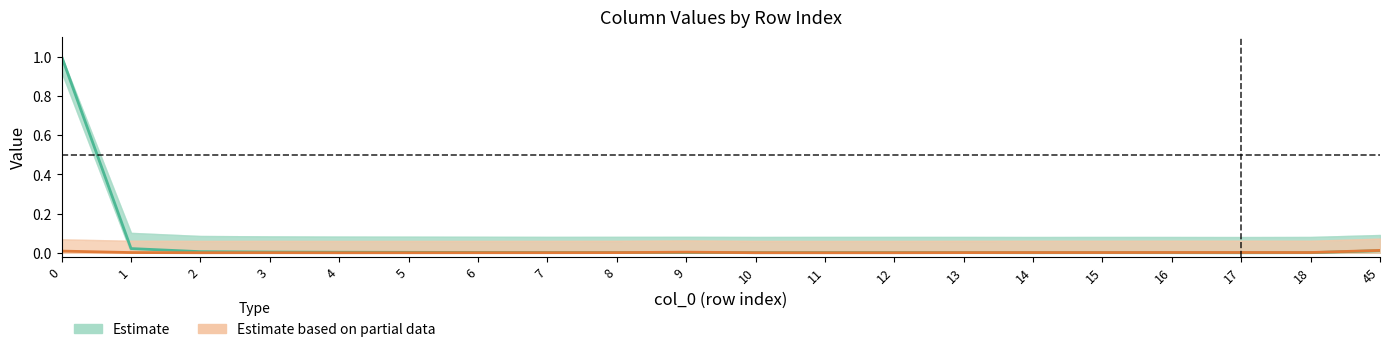

What is the maximum value shown in the chart?

1.0